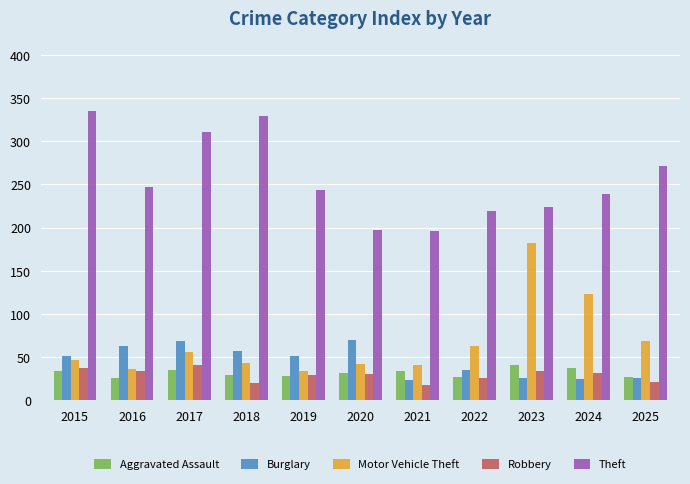

Which series has the widest spread of values?

Motor Vehicle Theft